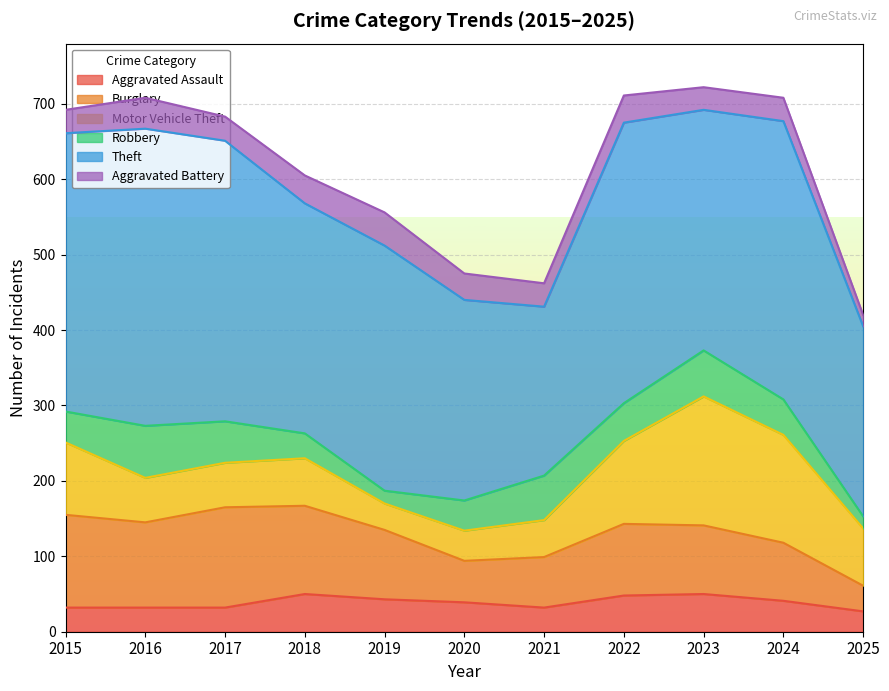

At which category is the sum across all series the highest?

2023